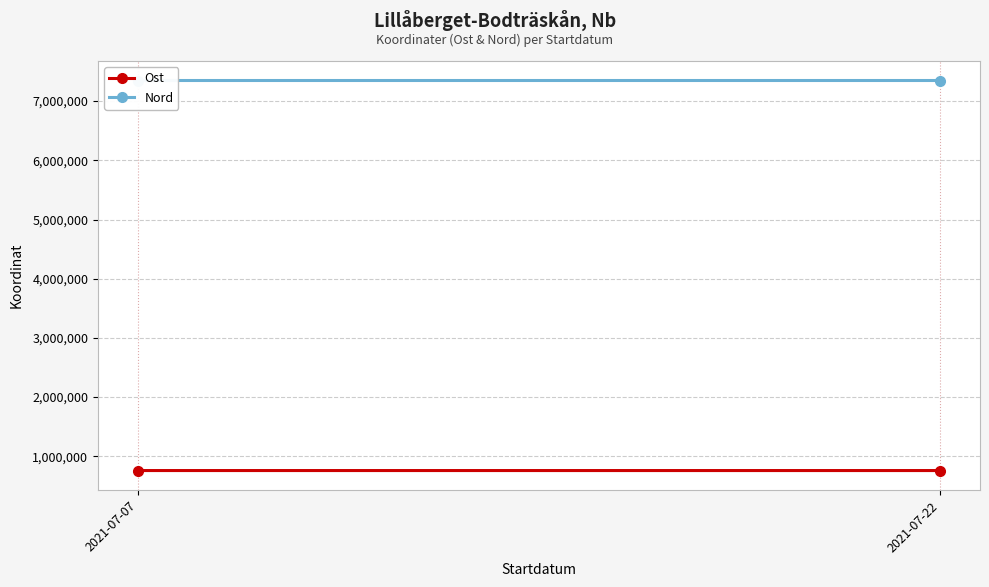

At which category is the sum across all series the highest?

2021-07-07